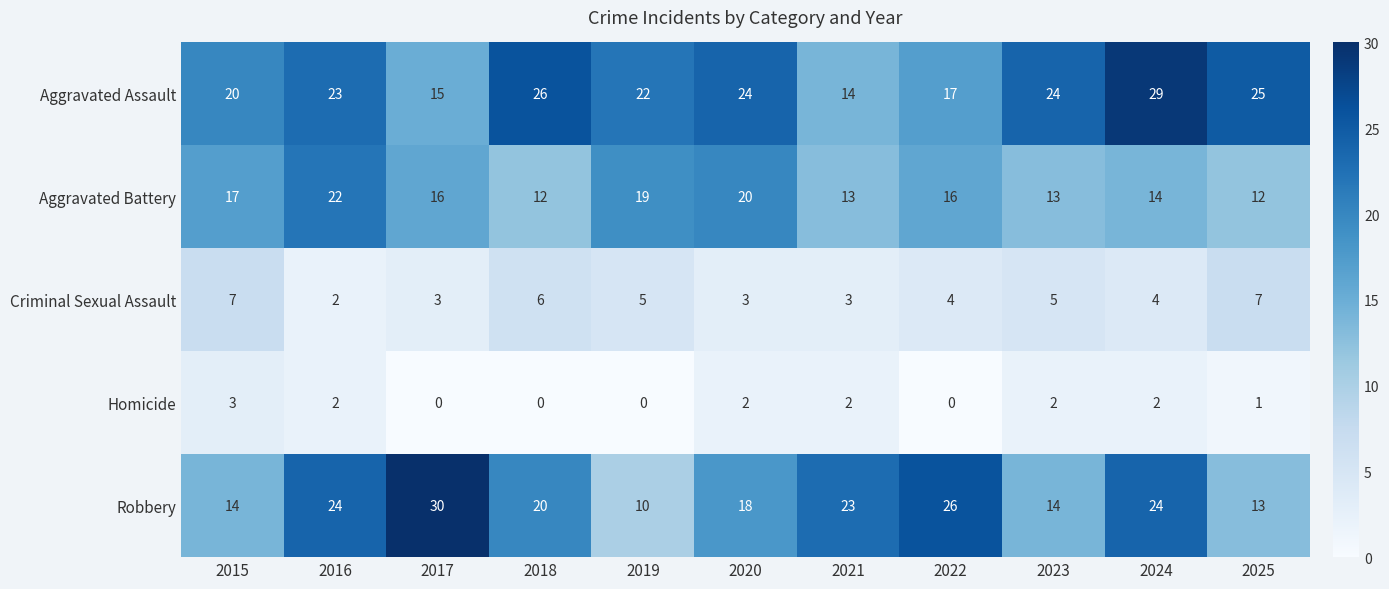

What is the difference between the highest and lowest values at 2021?

21